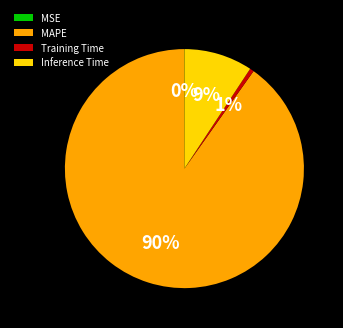

To the nearest percent, what is the average slice percentage?

25%